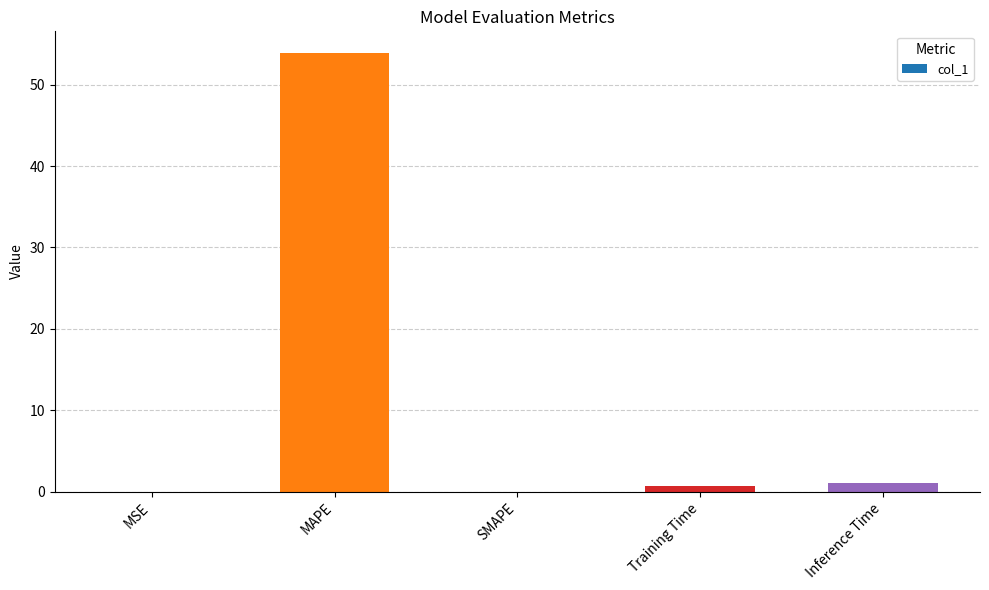

What value does the data have at MAPE?

53.9